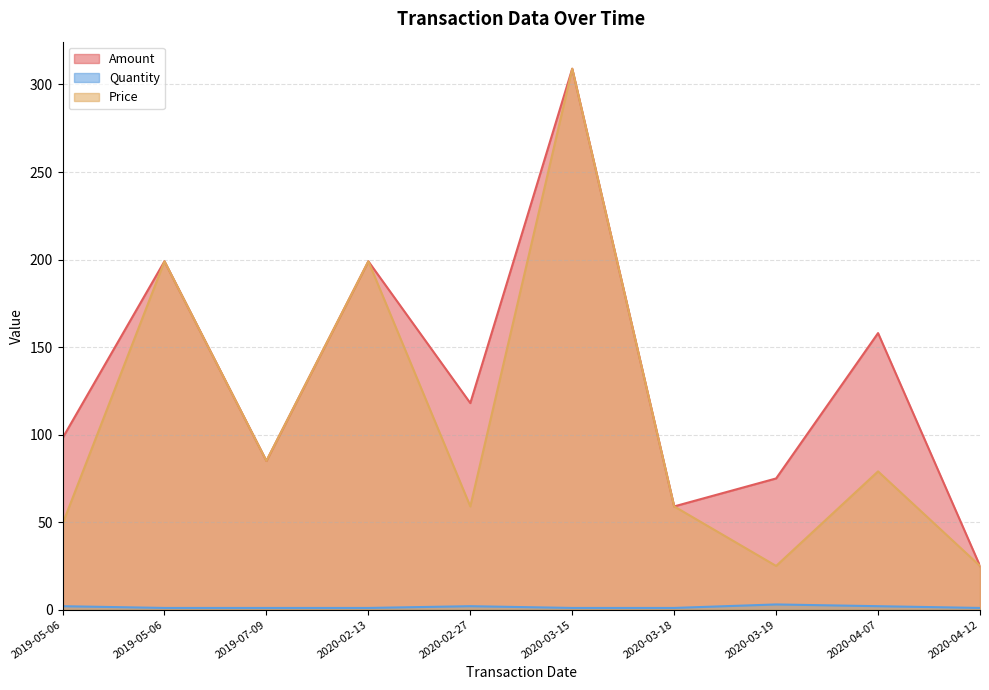

True or false: Amount and Quantity intersect in this chart.

False